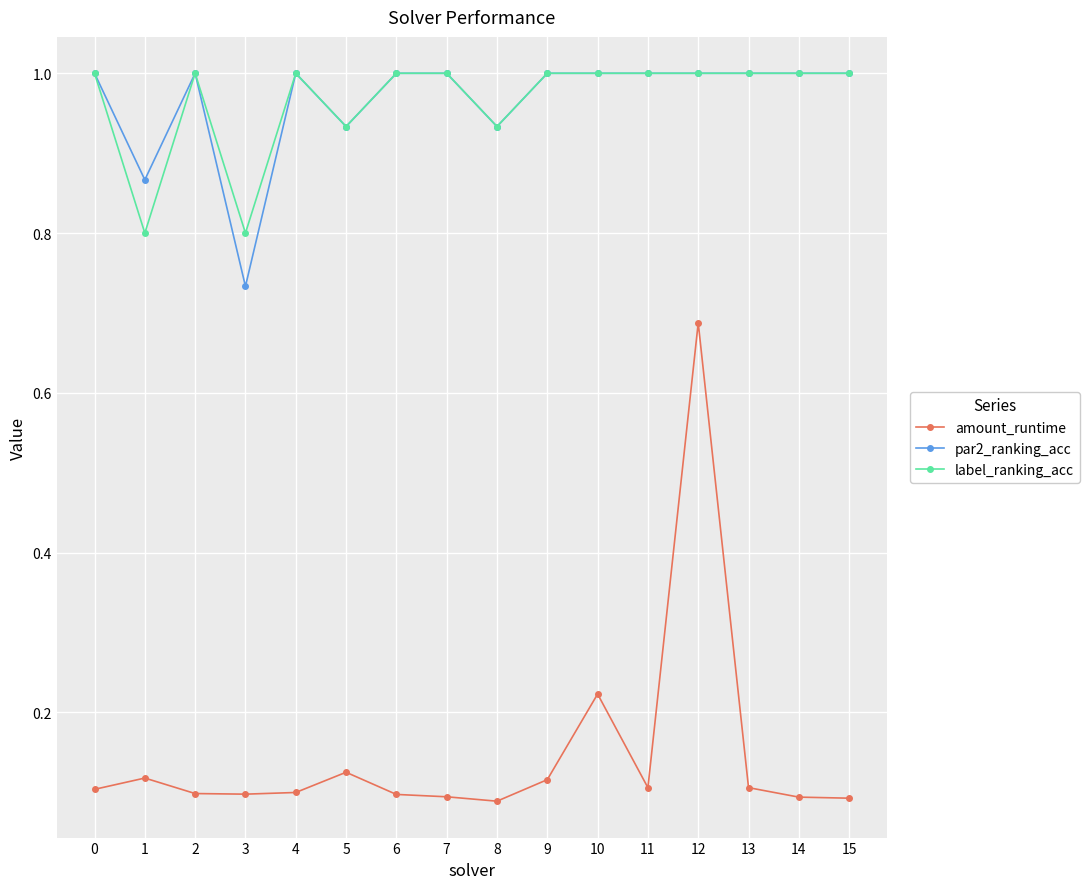

Read the par2_ranking_acc value at 12.

1.0